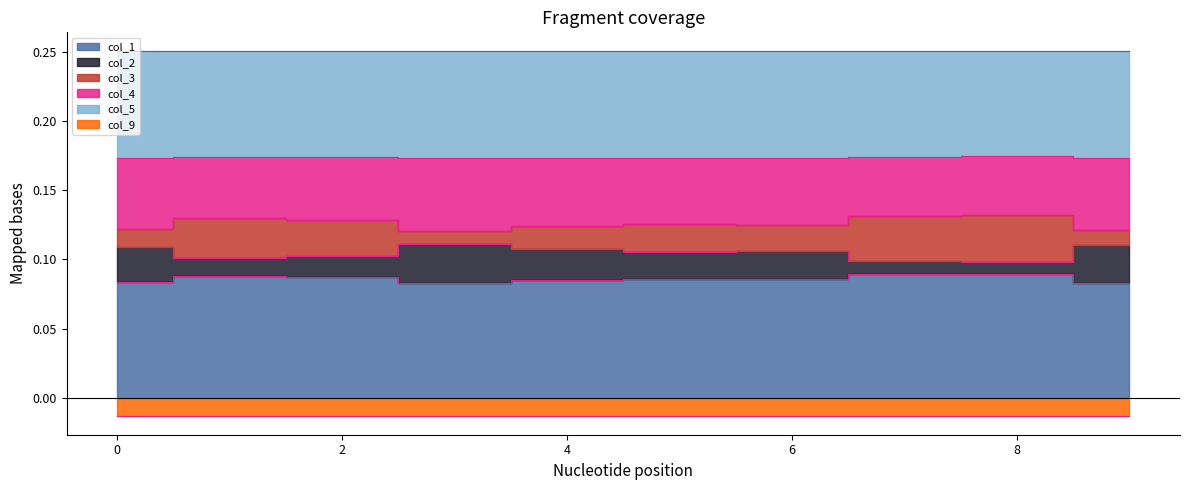

Which has a higher value, 9 or 4?

4